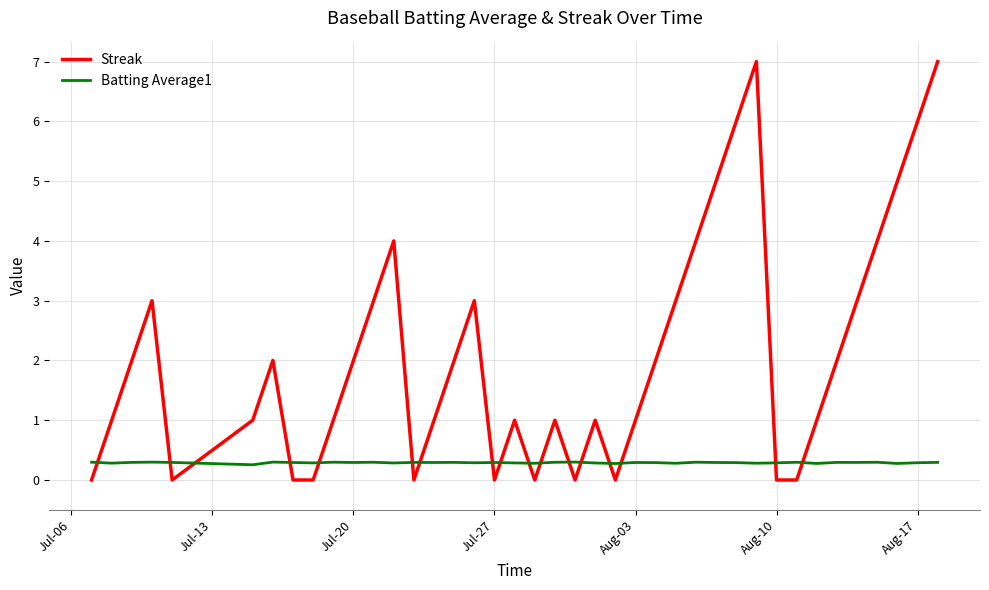

How many categories are shown in the chart?

40